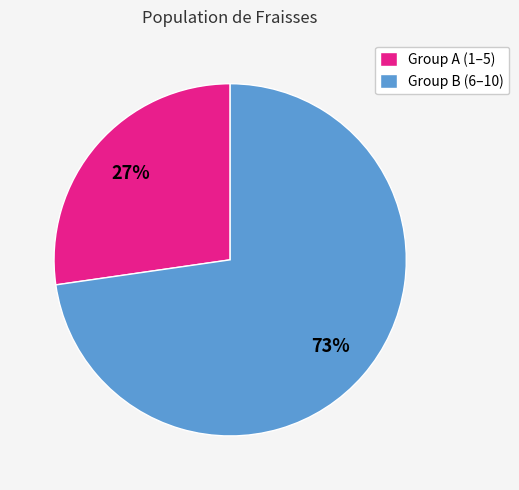

Count the number of slices in the pie.

2